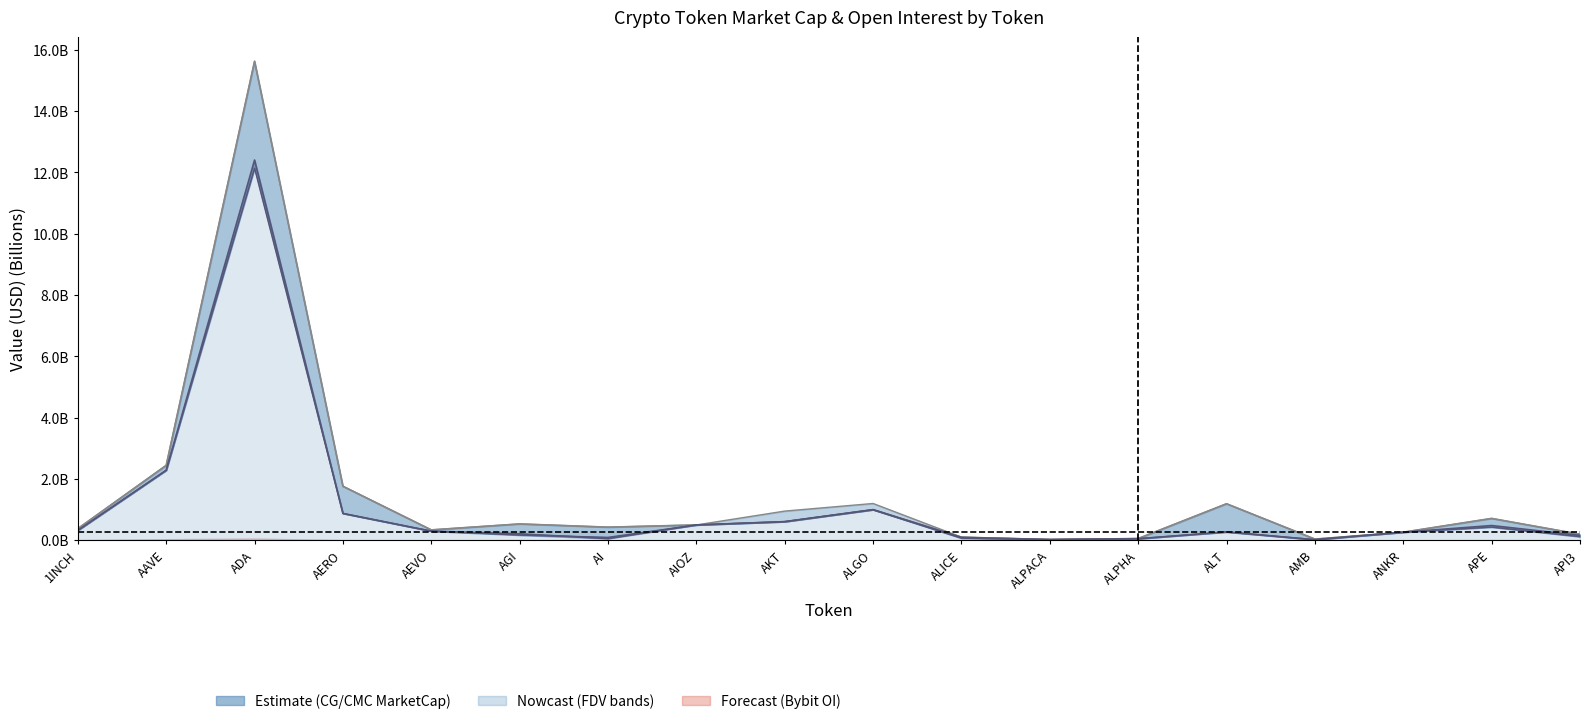

True or false: CMC_MarketCap and CG_MarketCap cross at least once.

True